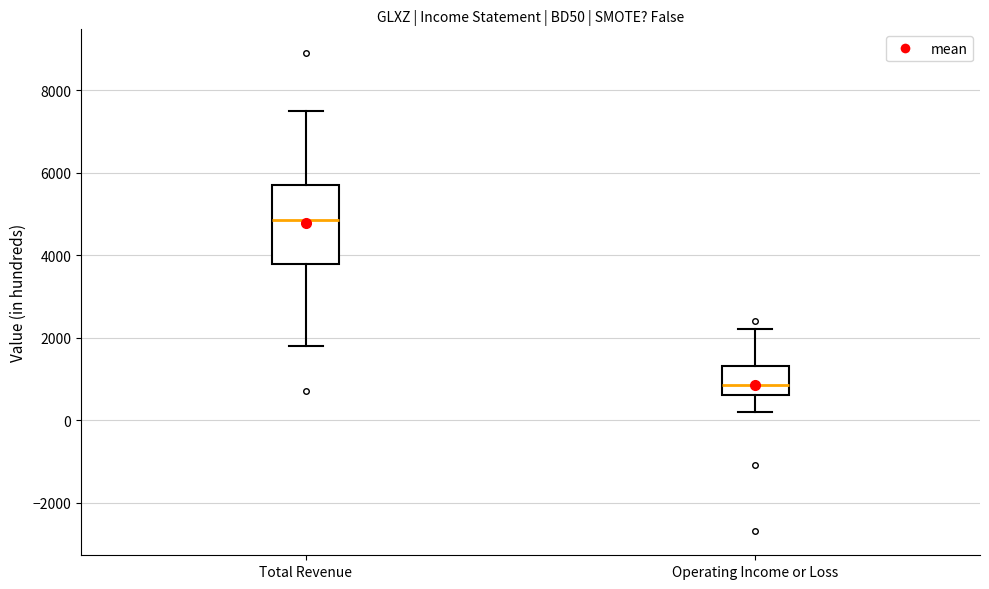

Where is the upper edge of the box for Total Revenue on the y-axis? The values are not printed on the chart, so give them approximately, as read against the axis.

5800